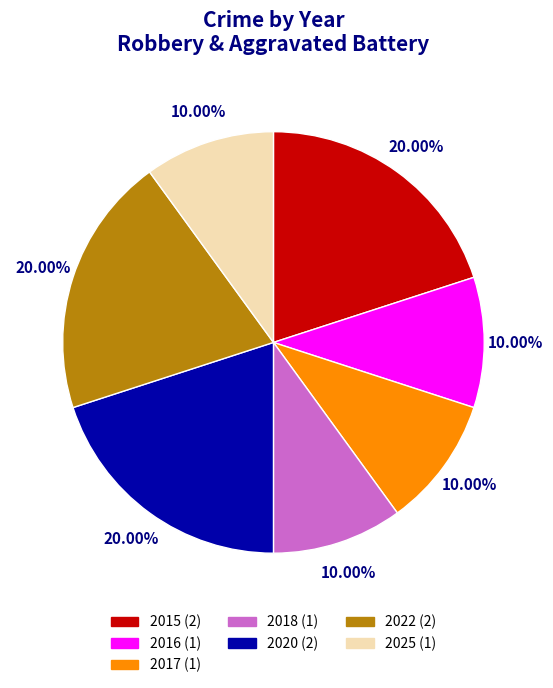

Count the number of slices in the pie.

7